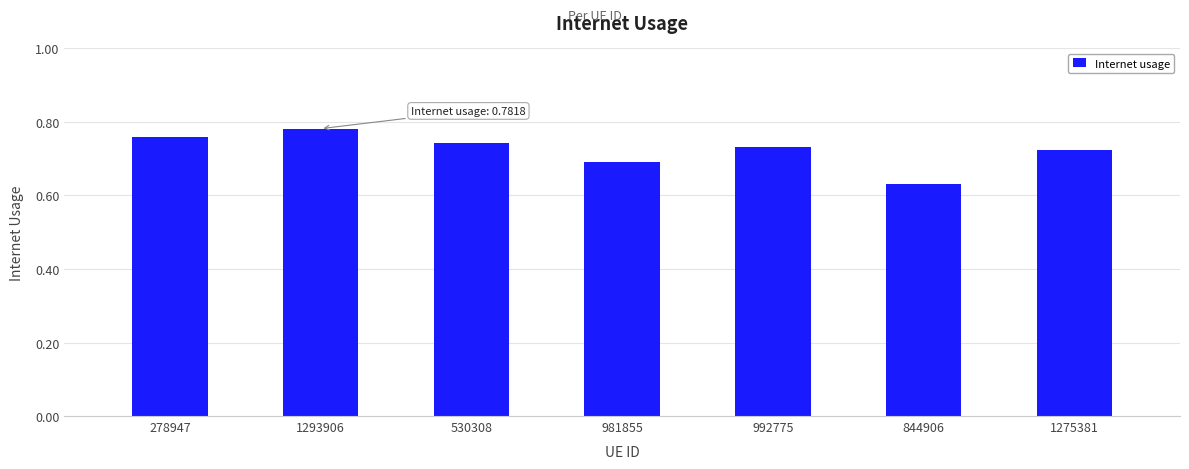

Does the chart contain stacked bars?

No